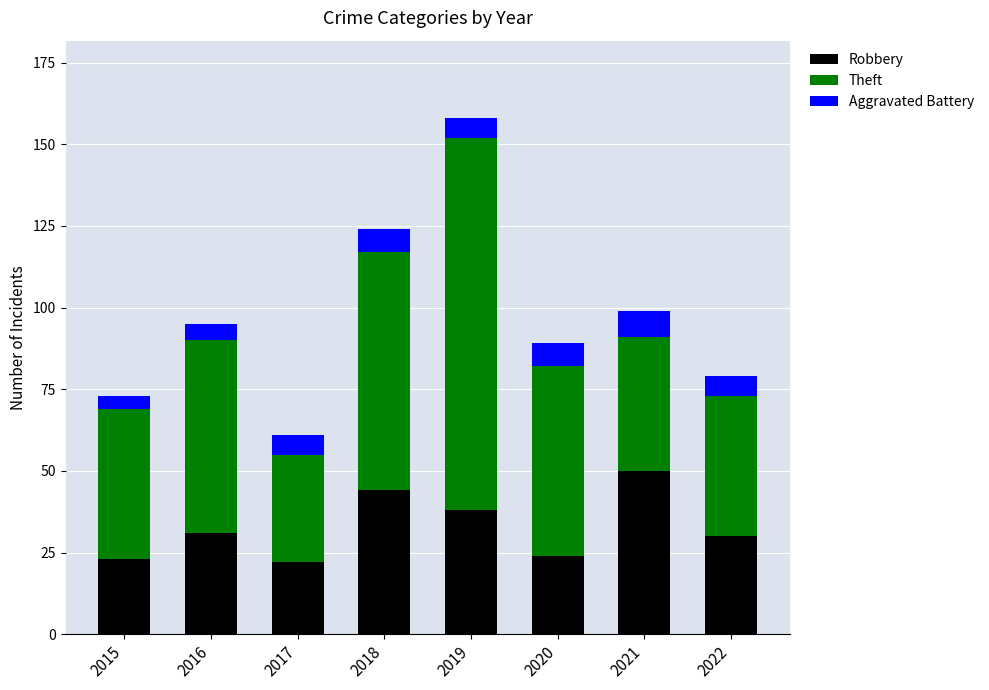

What is the highest value of the Robbery series?

50